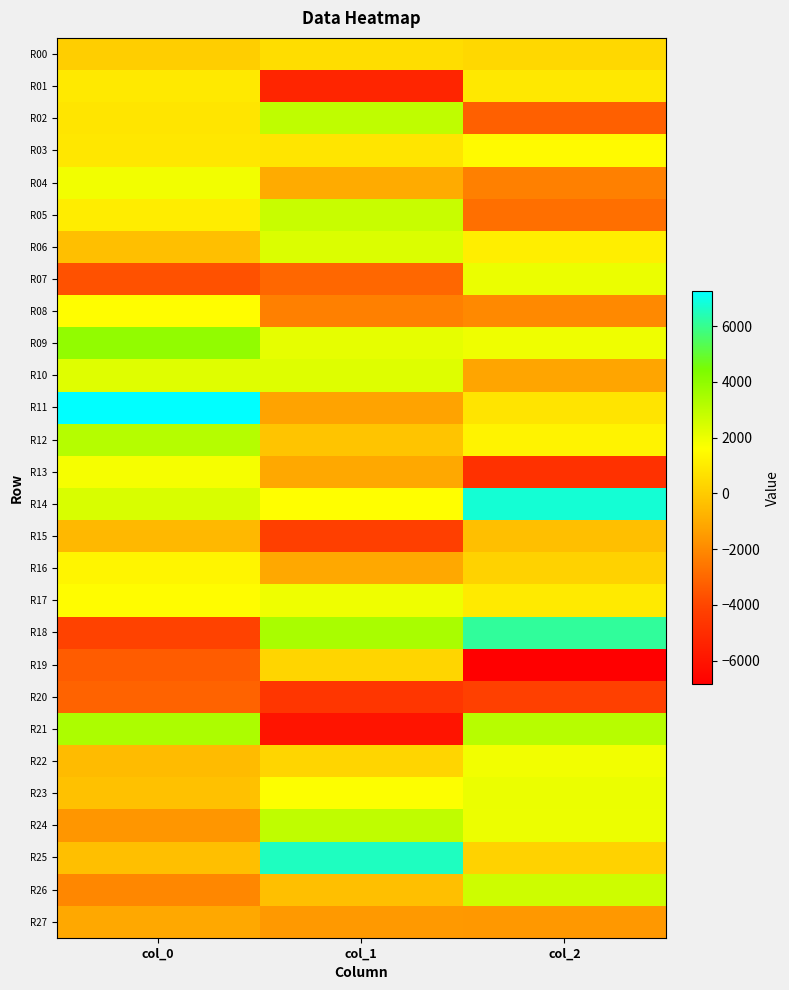

What is the total value across all series at col_2?

6606.1